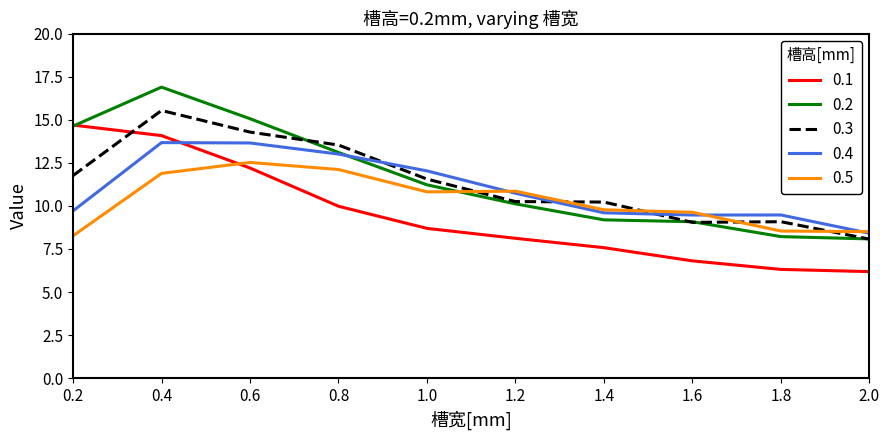

At how many categories does at least one series exceed 10?

7